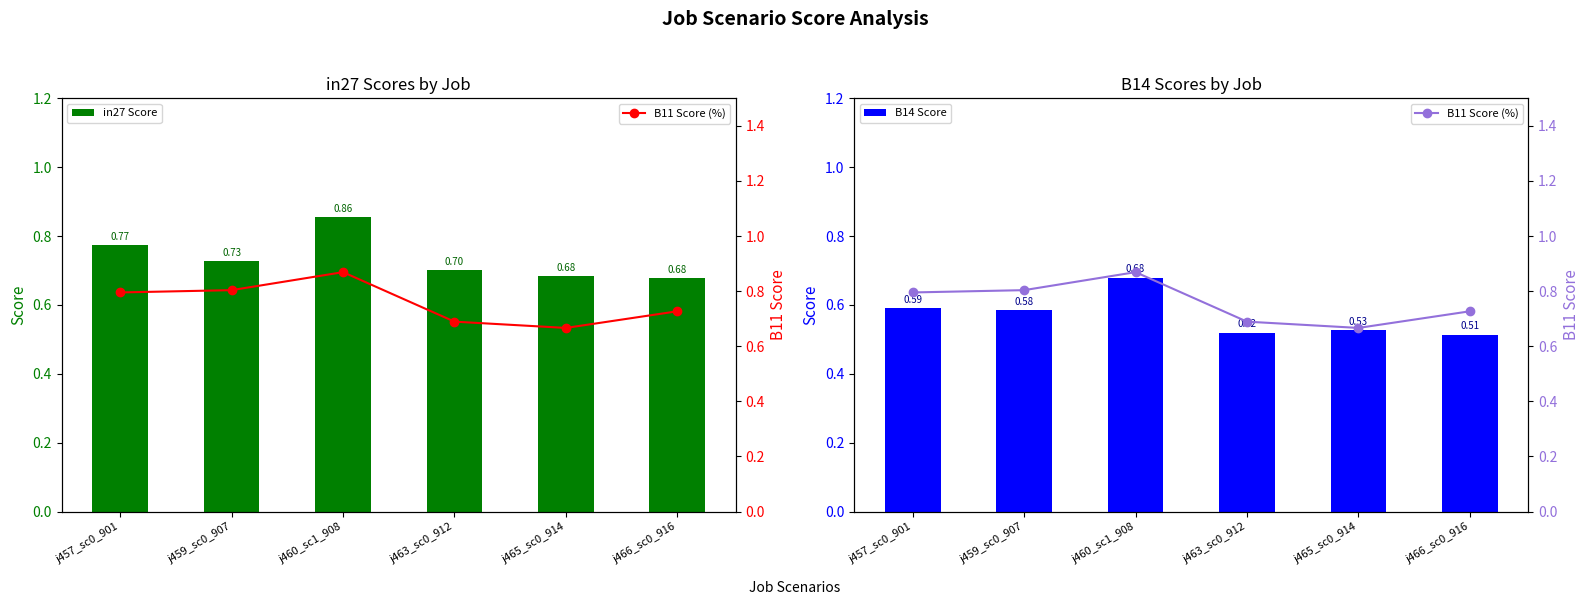

At how many categories does at least one series exceed 0?

6